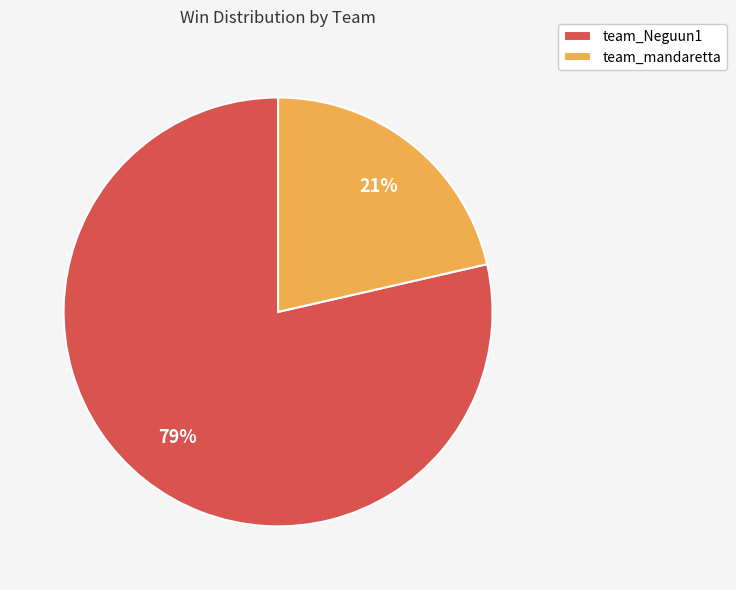

Which has a higher value, team_mandaretta or team_Neguun1?

team_Neguun1